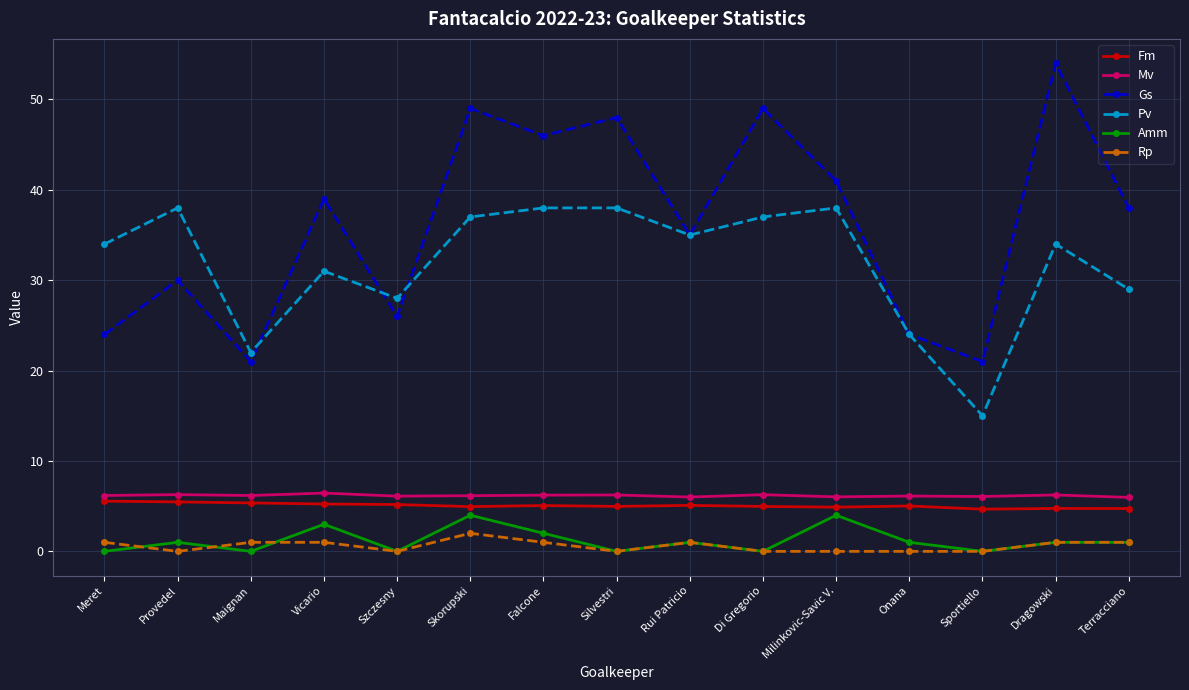

How many categories are shown in the chart?

15